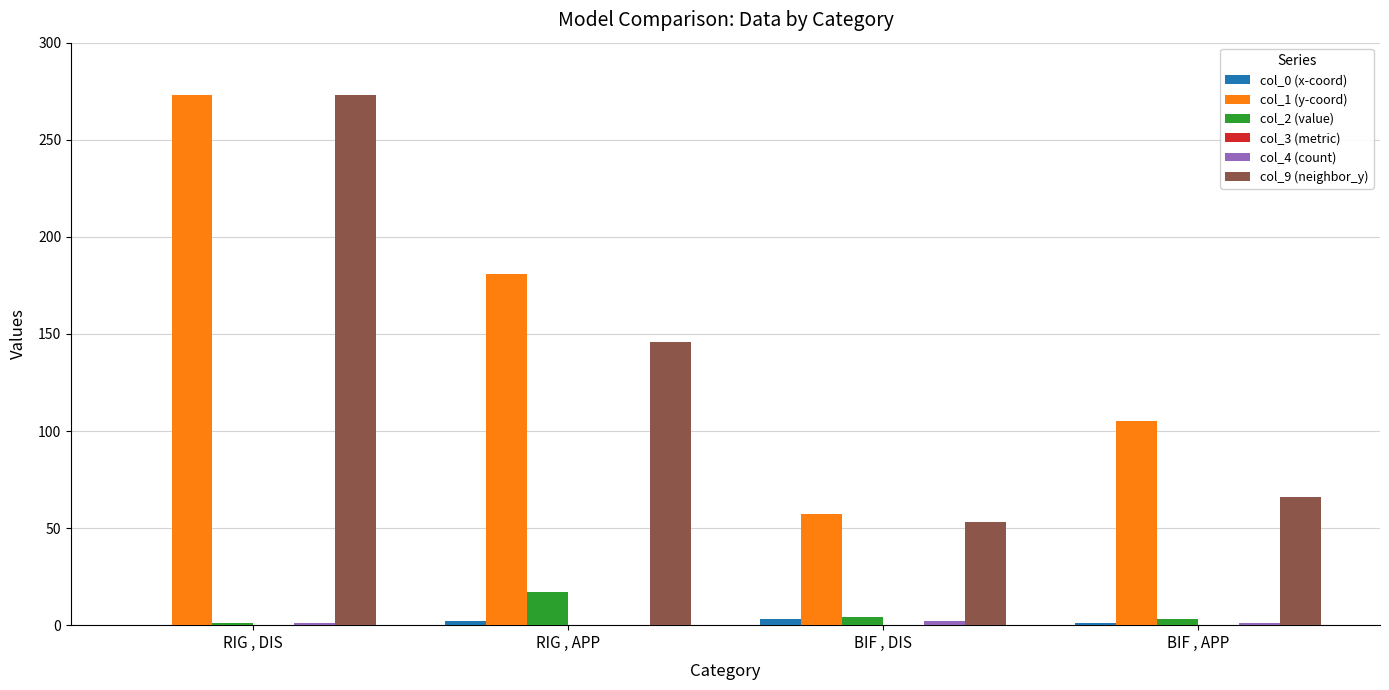

What is the difference between the col_0 (x-coord) values at RIG , DIS and RIG , APP?

2.0